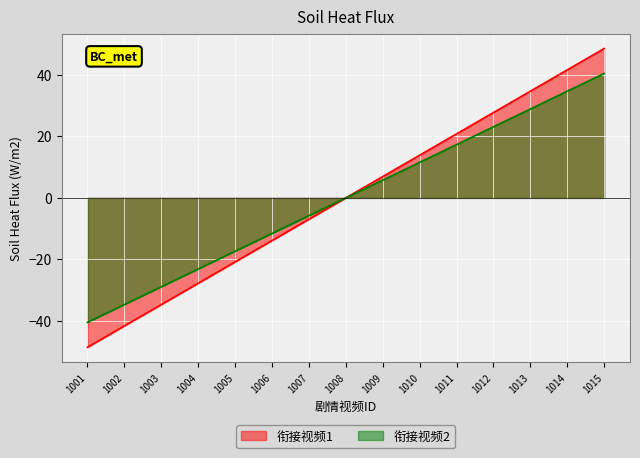

At which category is the sum across all series the highest?

1015